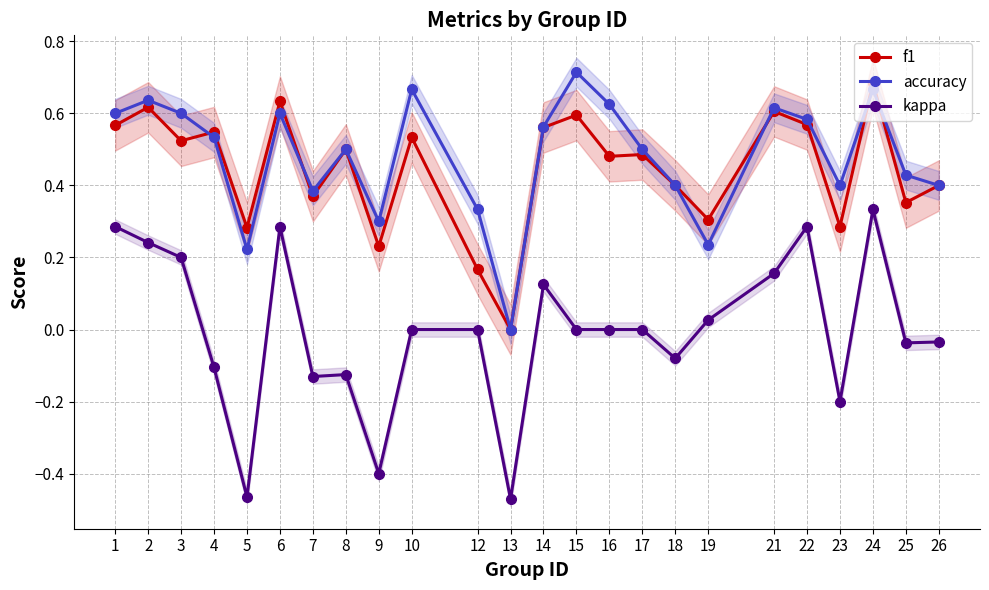

Where is the first local maximum for accuracy?

2